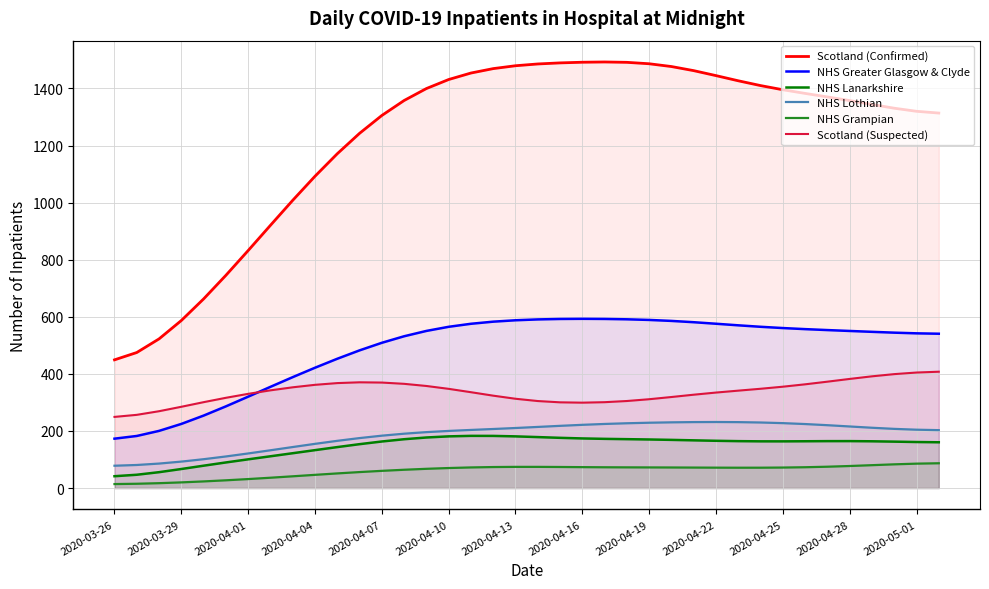

At which label does NHS Lothian reach its minimum?

2020-03-26